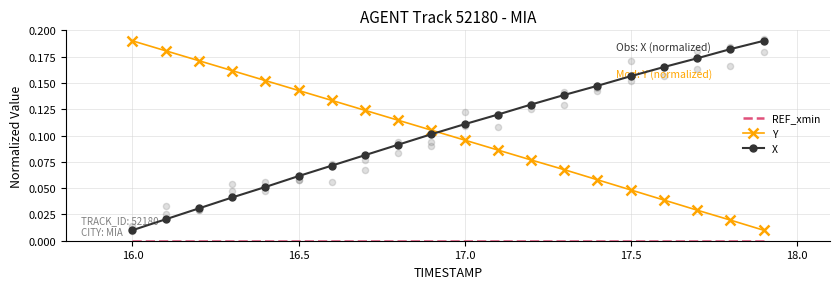

Which series has the widest spread of Y values?

Y